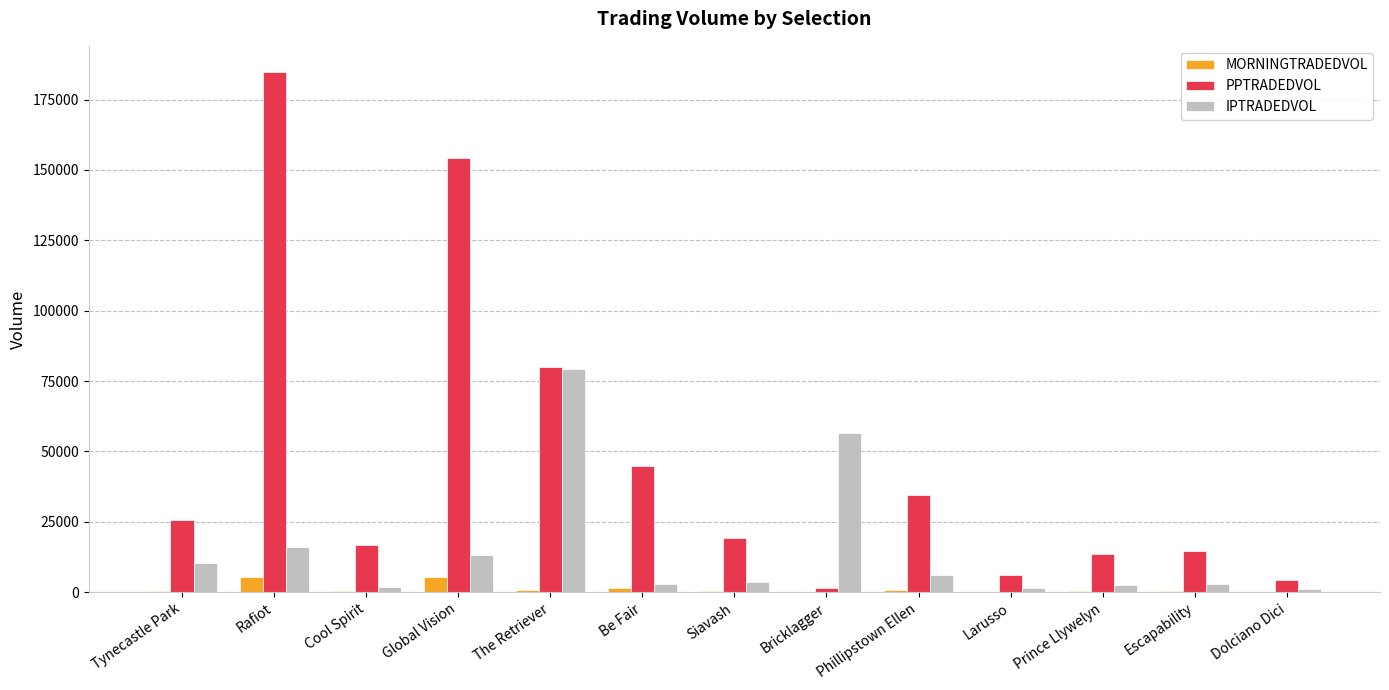

At which category is the sum across all series the highest?

Rafiot